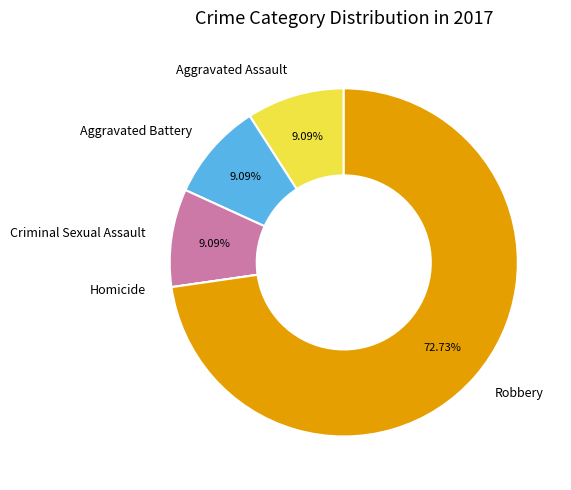

Is it true that Aggravated Battery is 21% of the pie?

False